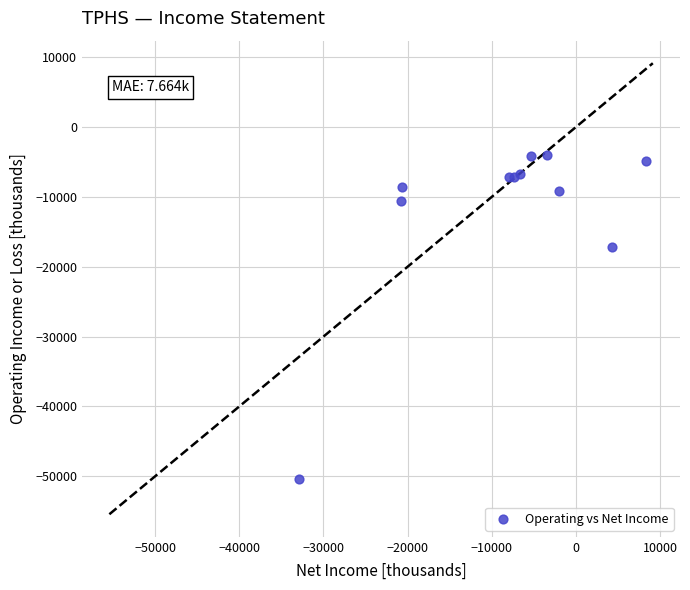

What Y value in the scatter plot is closest to -27200?

-17200